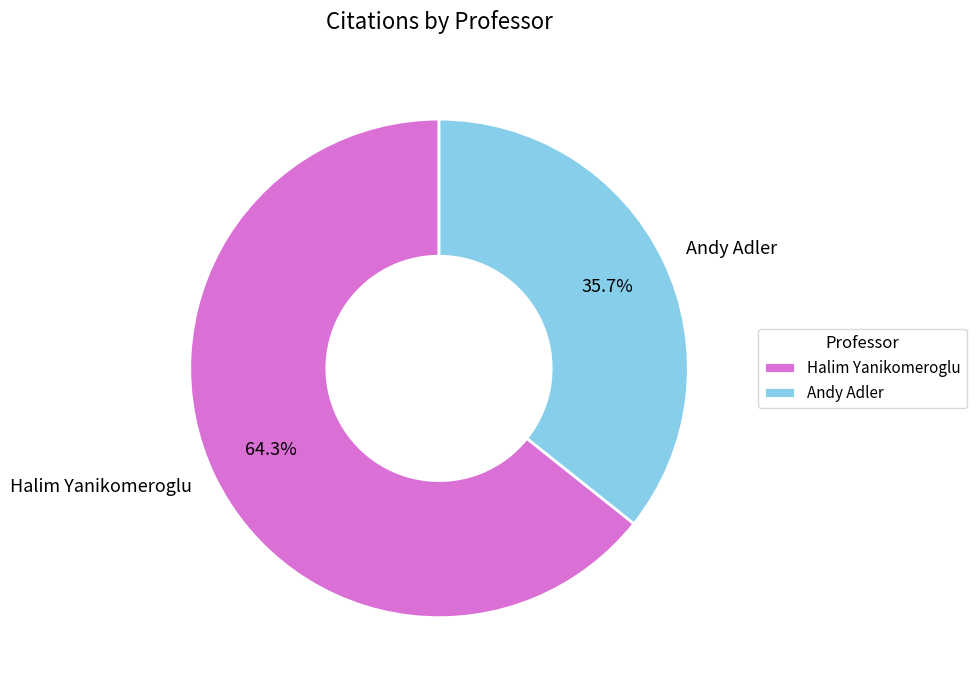

What is the smallest slice in the pie chart?

Andy Adler